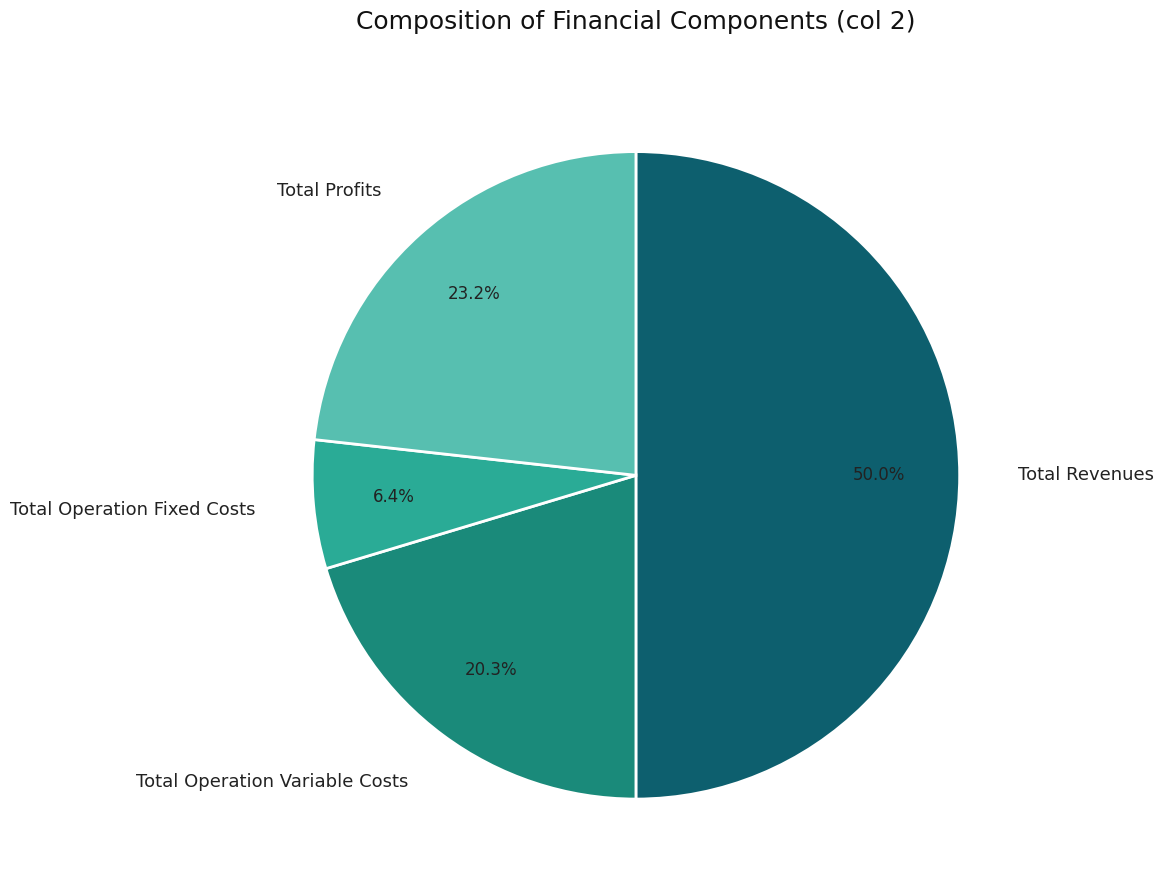

Does Total Operation Variable Costs represent more than half of the total?

No